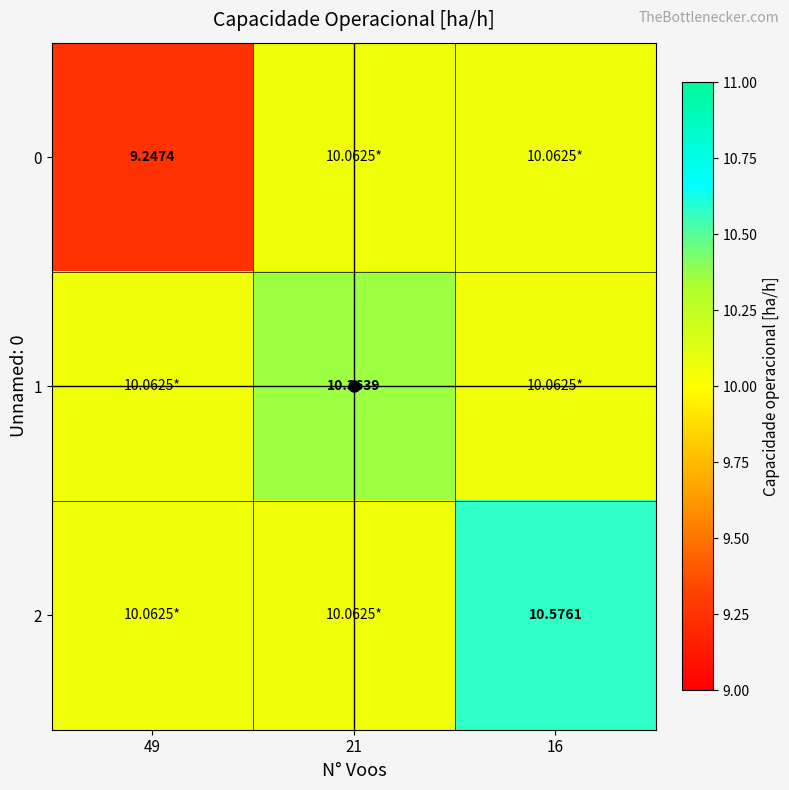

What is the difference between the maximum and second lowest values in the 1 series?

0.3